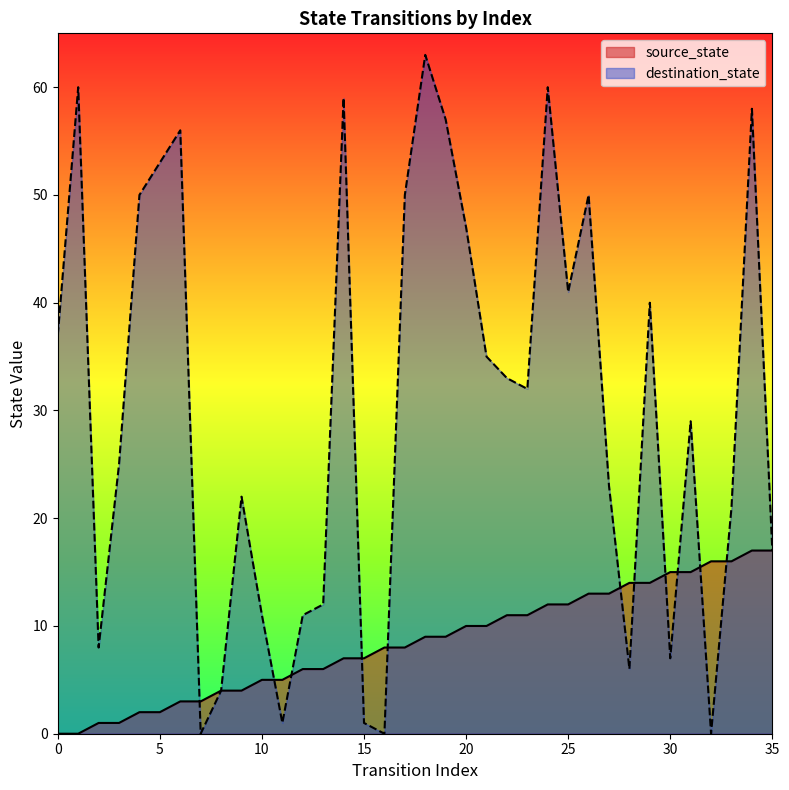

What is the sum of all values?

306